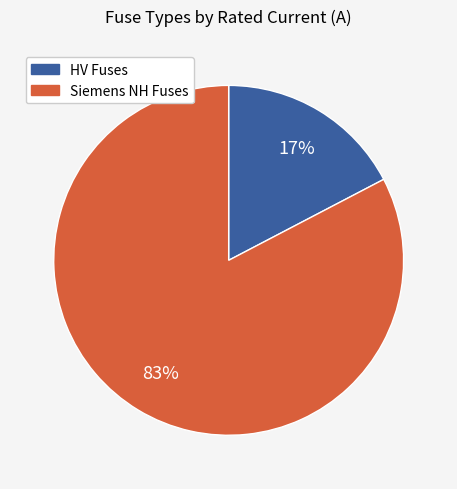

Which has a higher value, Siemens NH Fuses or HV Fuses?

Siemens NH Fuses